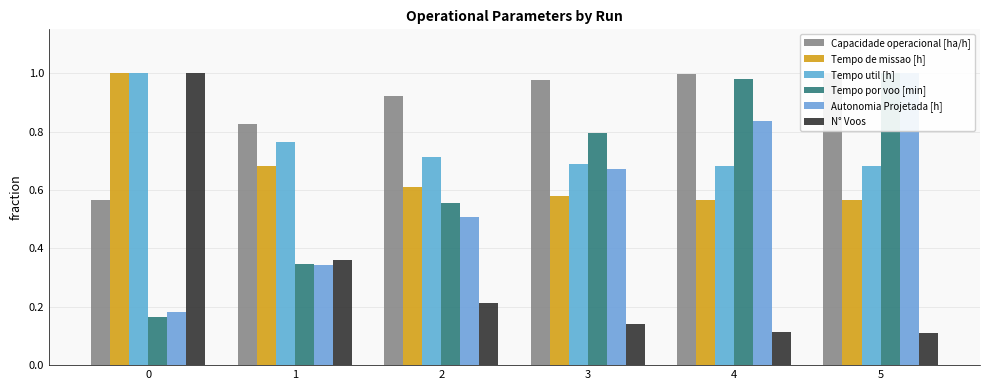

How many bars are there in each group?

6